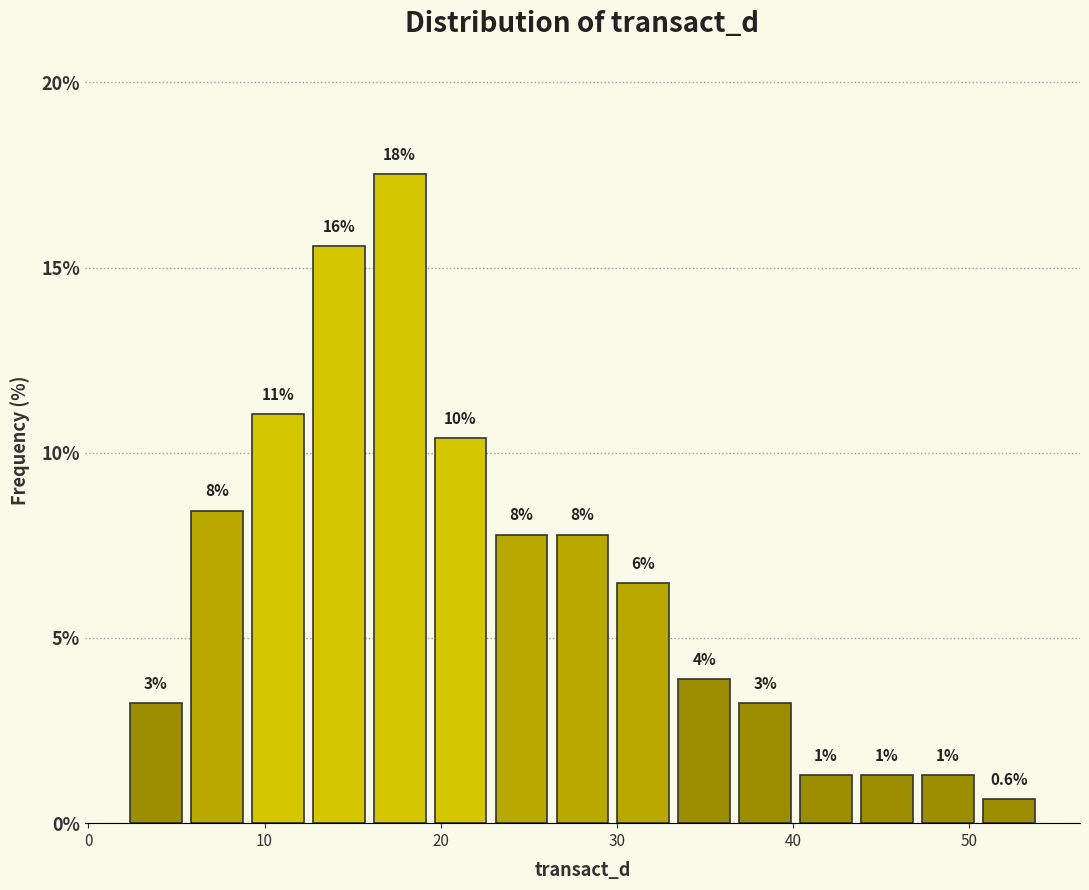

Read against the x-axis, roughly where is the centre of the tallest bar?

18